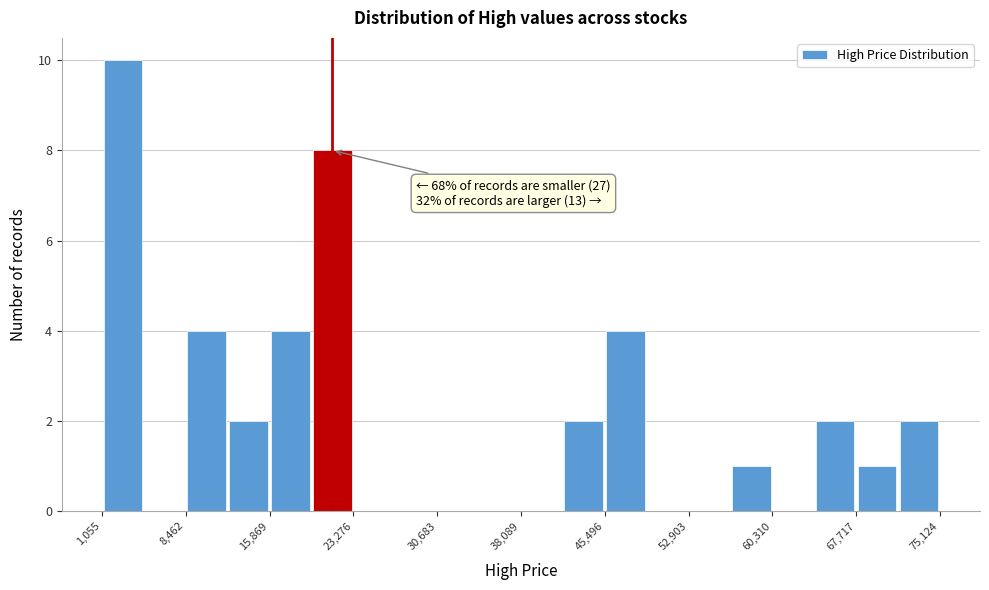

Around what value on the x-axis is the tallest bar? Give the approximate position of its centre, as read against the axis.

3000